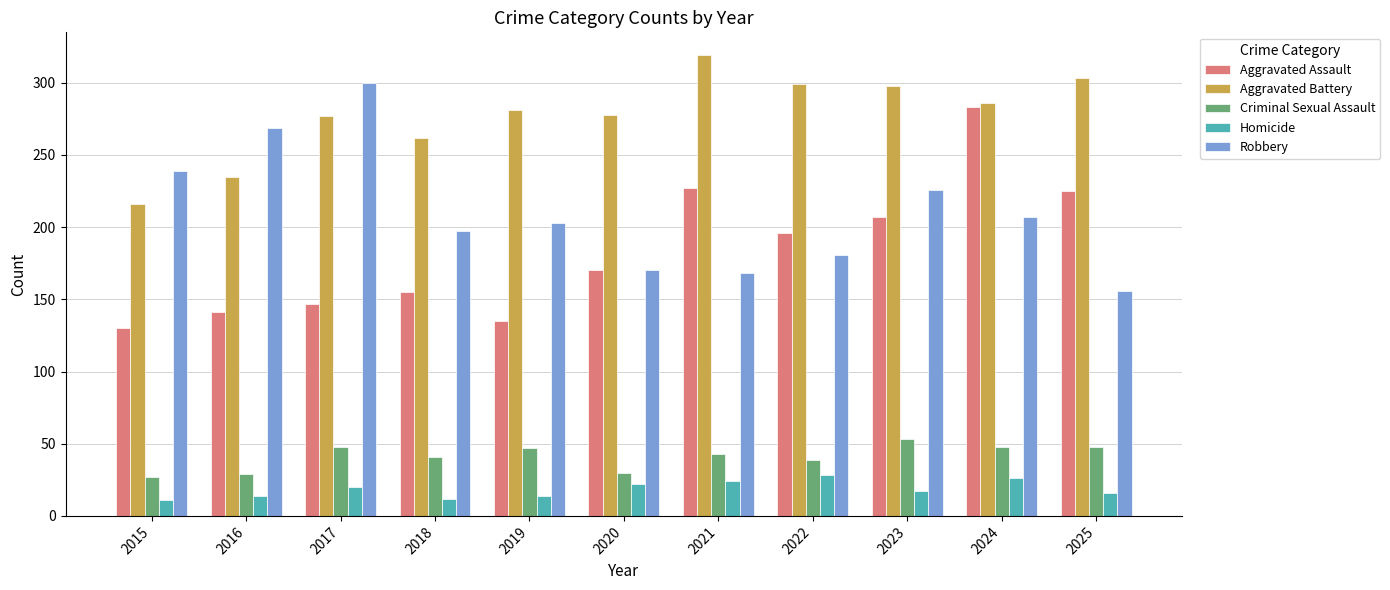

How many values in the Robbery series are below 203?

5